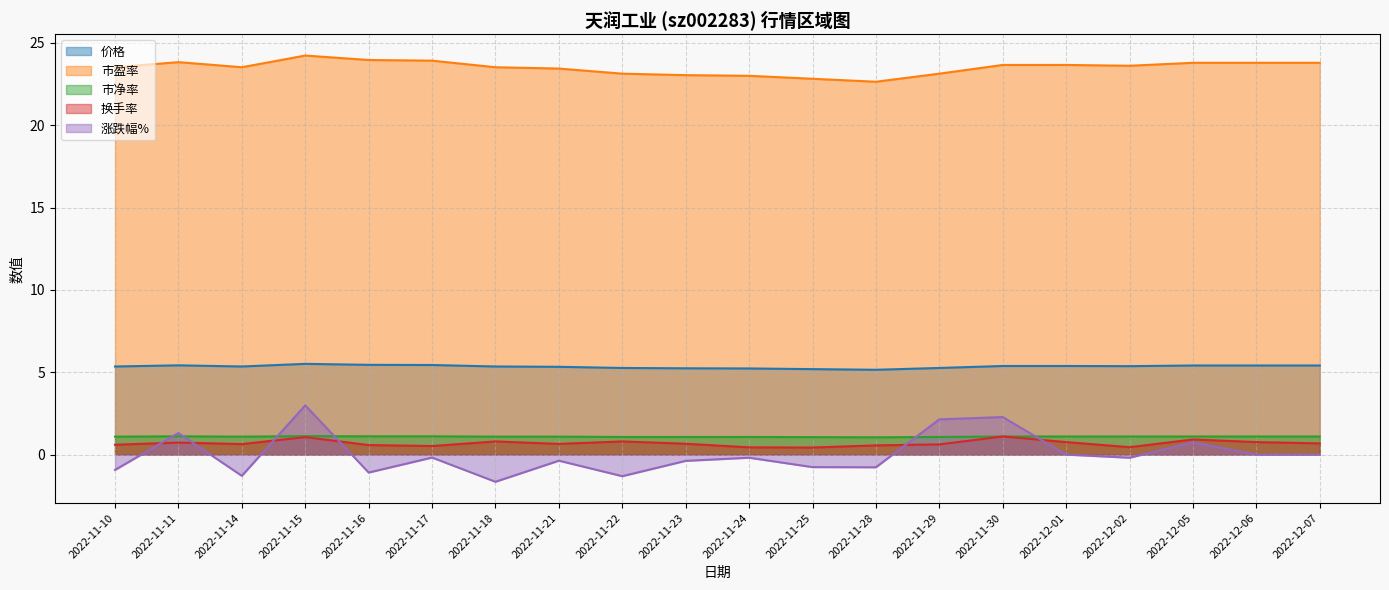

At which category does 换手率 reach its first local valley?

2022-11-14